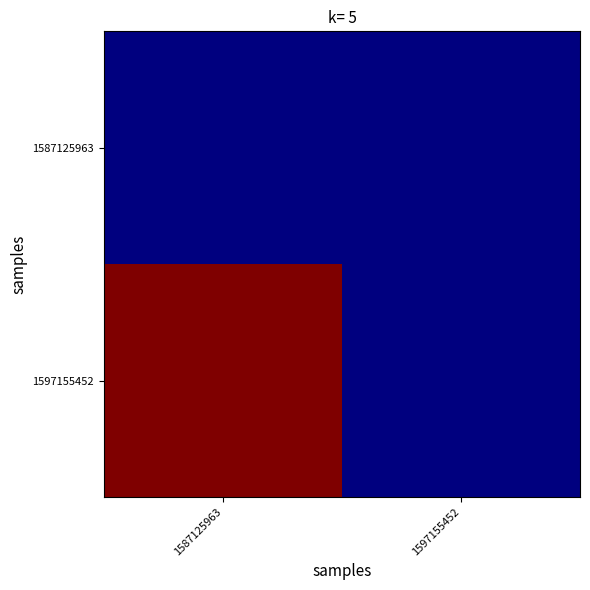

Where is 1587125963 nearest to the value 0?

1587125963